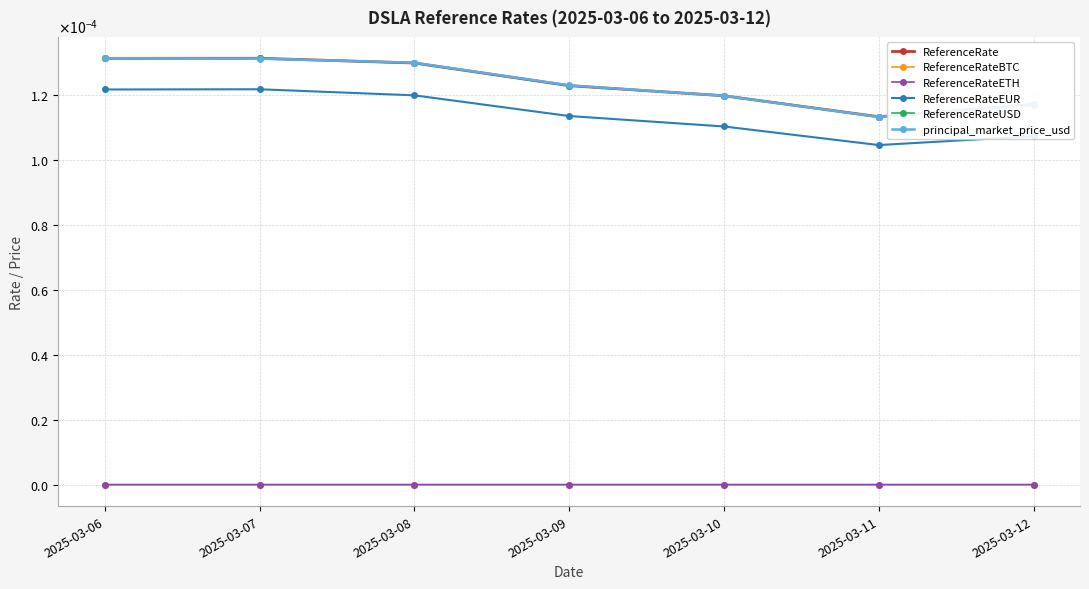

Is this an area chart (filled region under the line)?

No